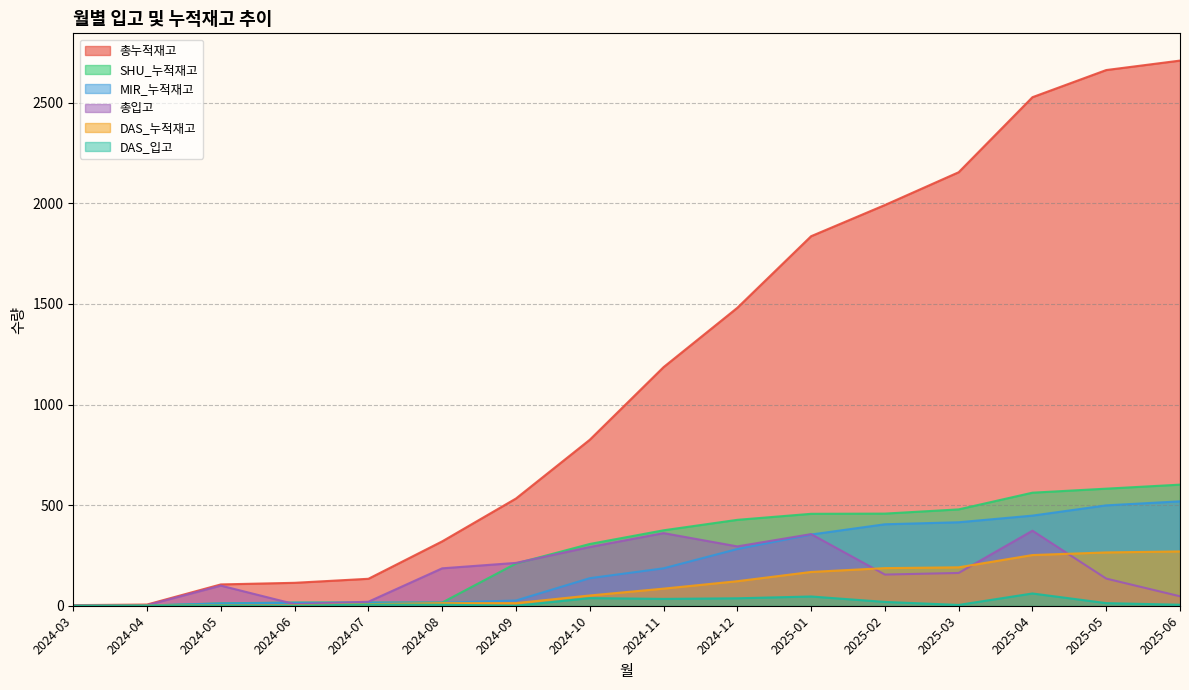

List the labels in order of SHU_누적재고 value, smallest first.

2024-03, 2024-04, 2024-05, 2024-06, 2024-07, 2024-08, 2024-09, 2024-10, 2024-11, 2024-12, 2025-01, 2025-02, 2025-03, 2025-04, 2025-05, 2025-06